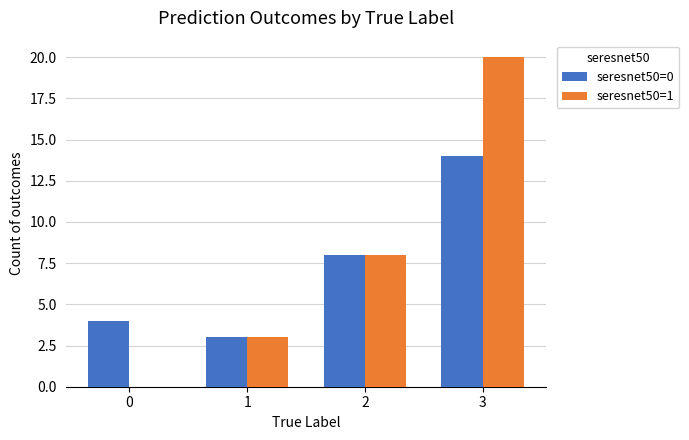

Reading right to left, list all the values displayed in this chart.

seresnet50=0: 3=14	2=8	1=3	0=4
seresnet50=1: 3=20	2=8	1=3	0=0